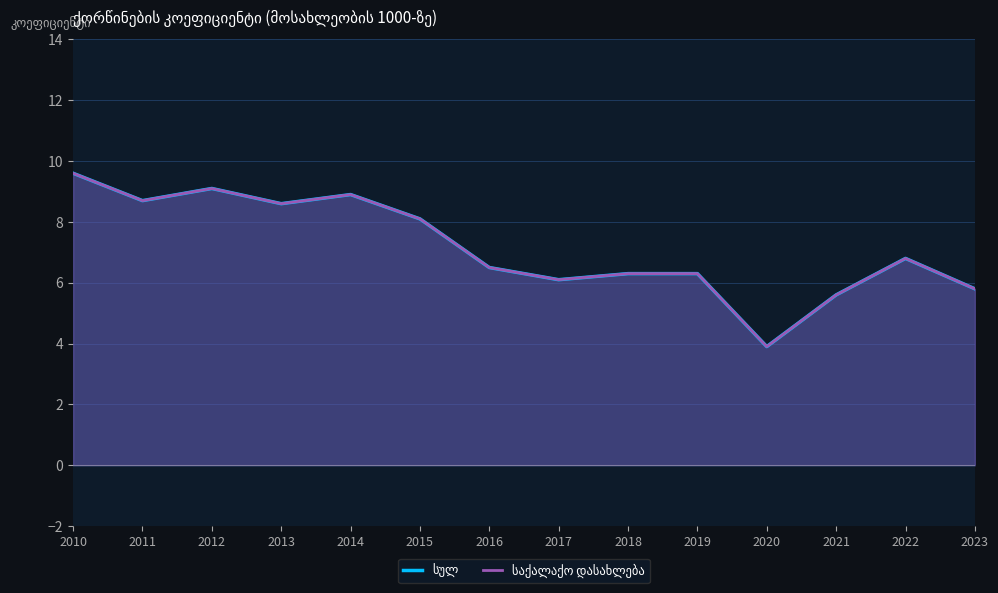

How many values in the სულ series exceed 6?

11